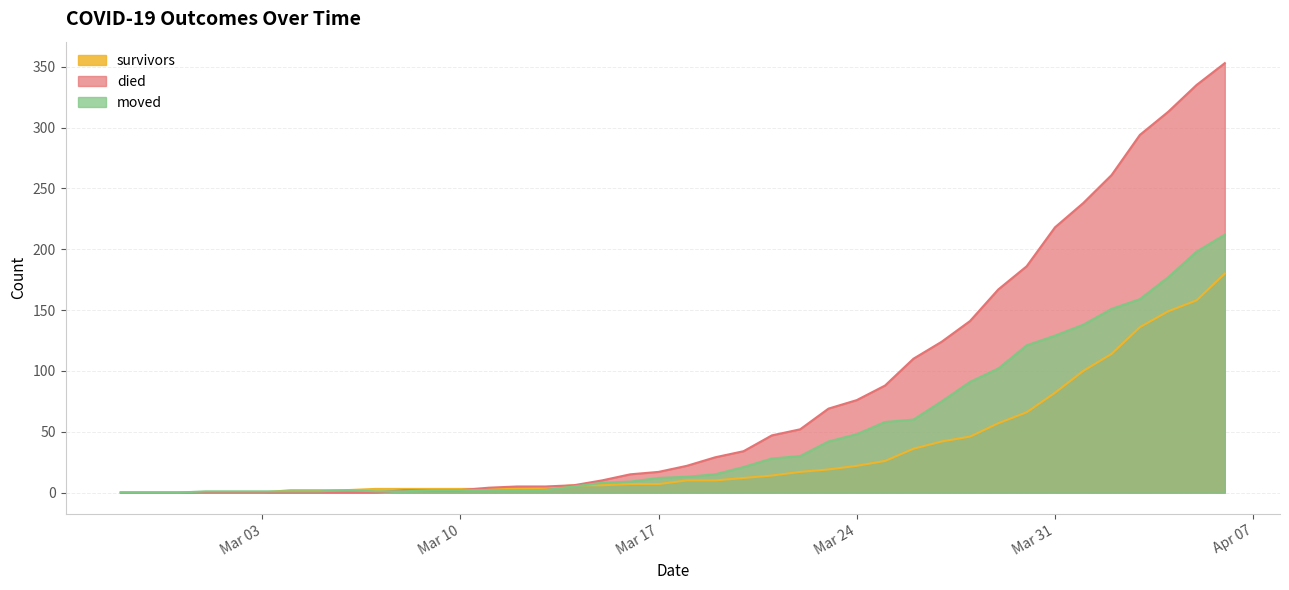

What is the label of the 5th point from the left?

2020-03-02